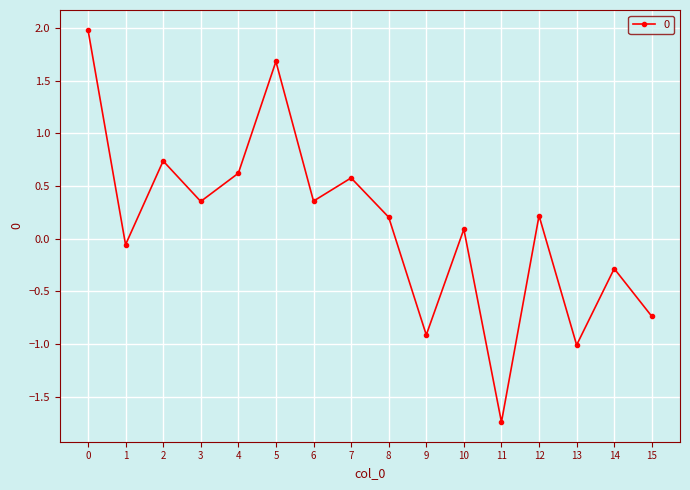

What is the value of the 5th point from the left?

0.6